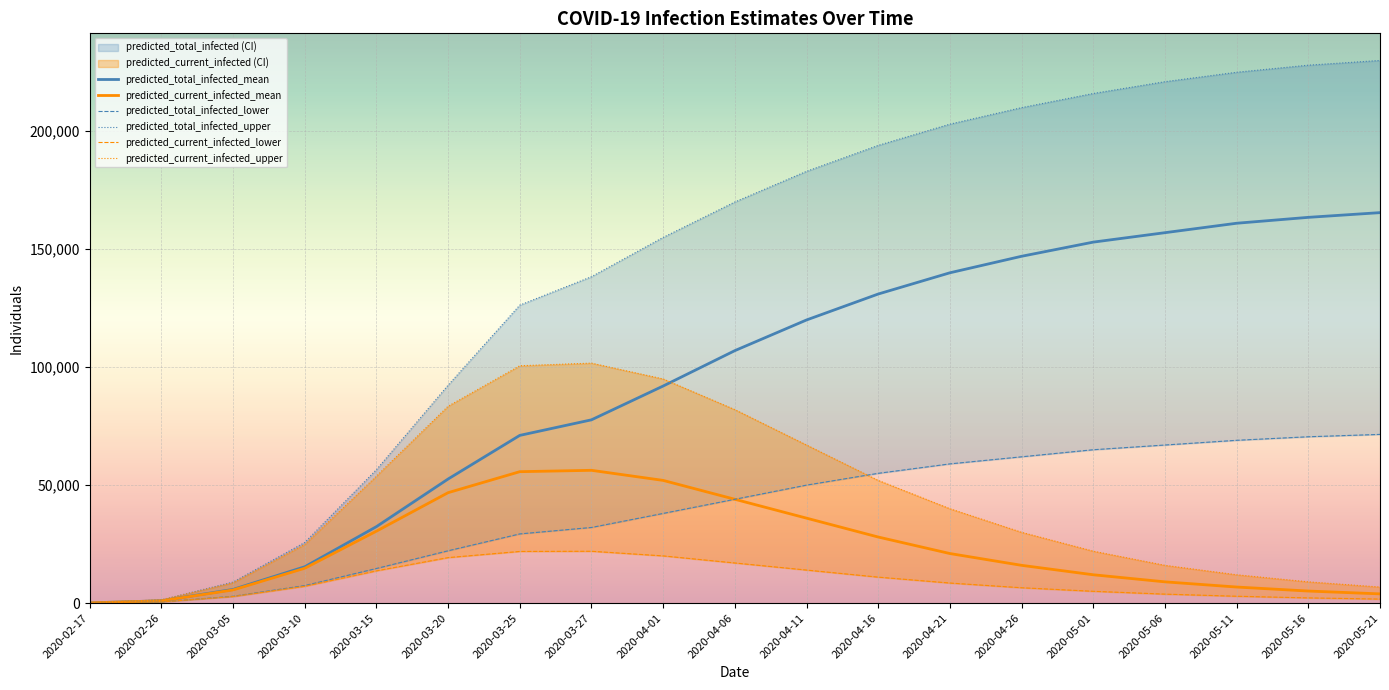

Where does the predicted_current_infected_upper series first go above 30000?

2020-03-15